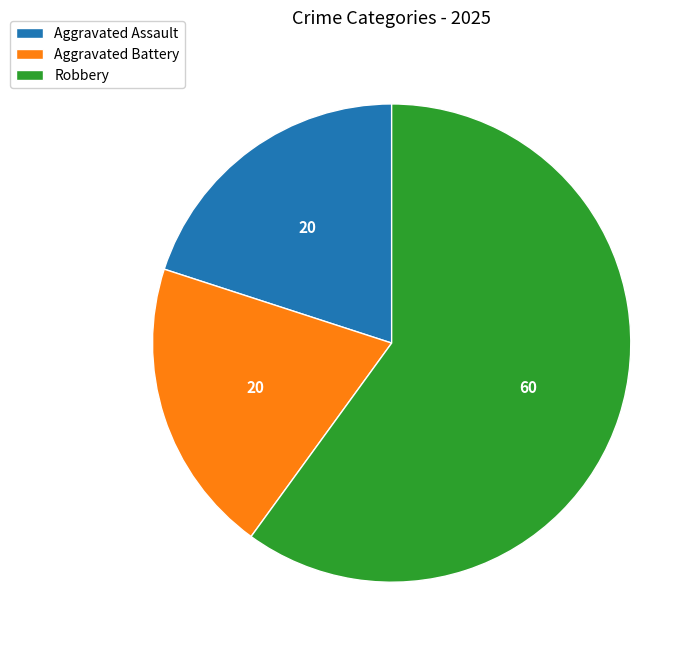

What is the largest slice in the pie chart?

Robbery